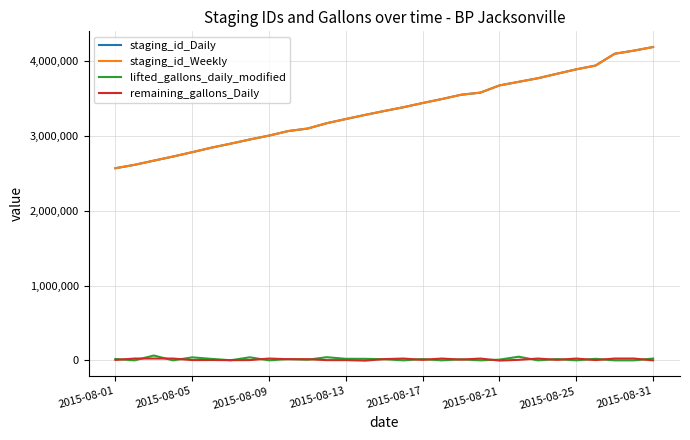

What is the maximum value for staging_id_Daily?

4187280